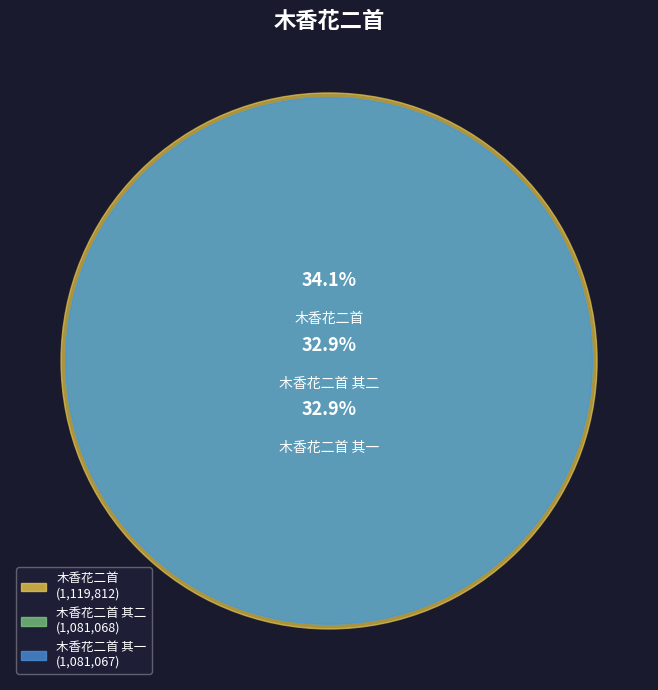

Approximately how many times larger is the value at 木香花二首 其二 compared to 木香花二首?

1.0